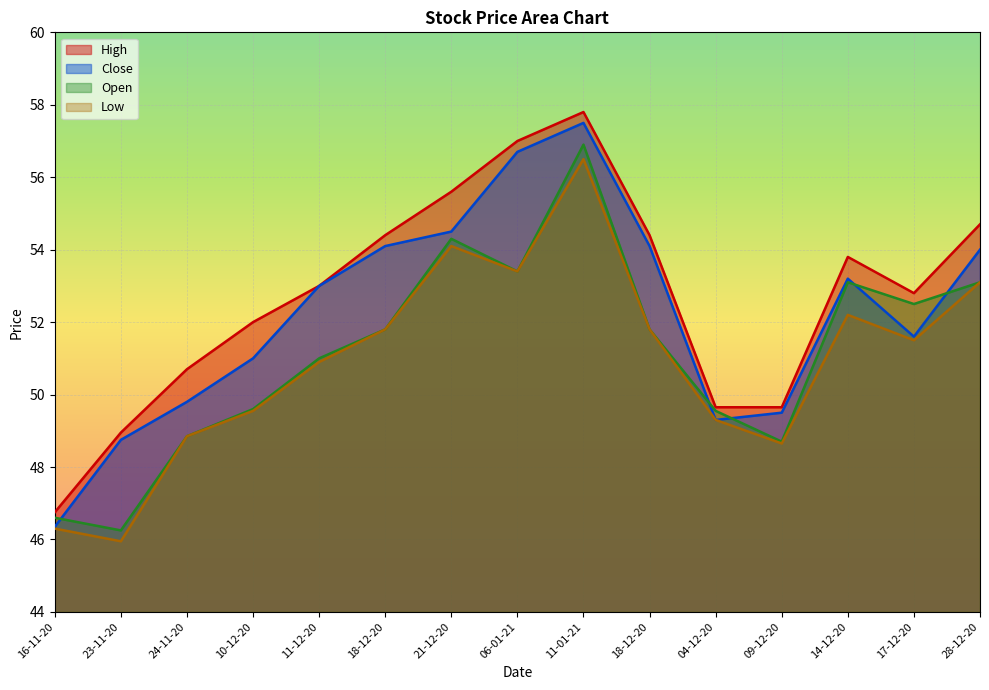

Where is the first local minimum for High?

17-12-20